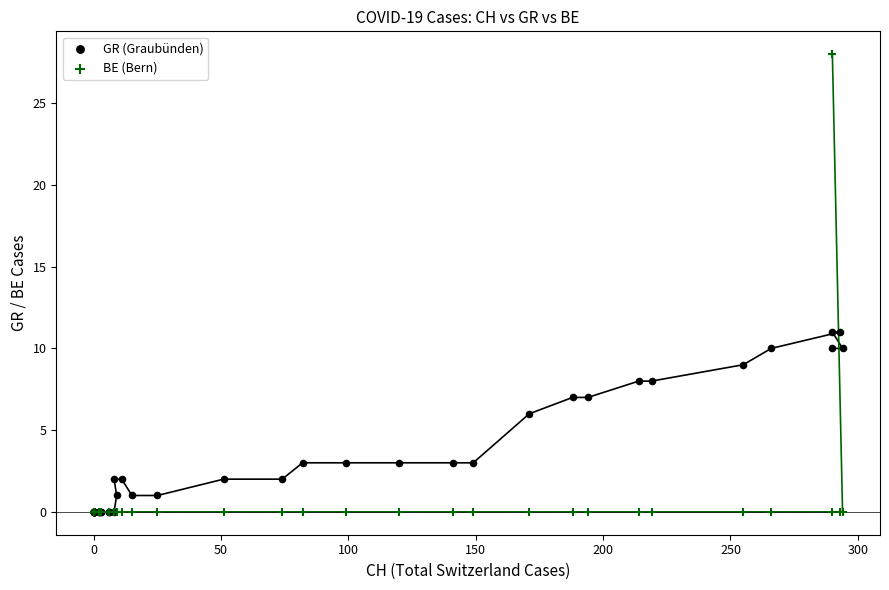

In the GR (Graubünden) series, what Y value is closest to 5?

6